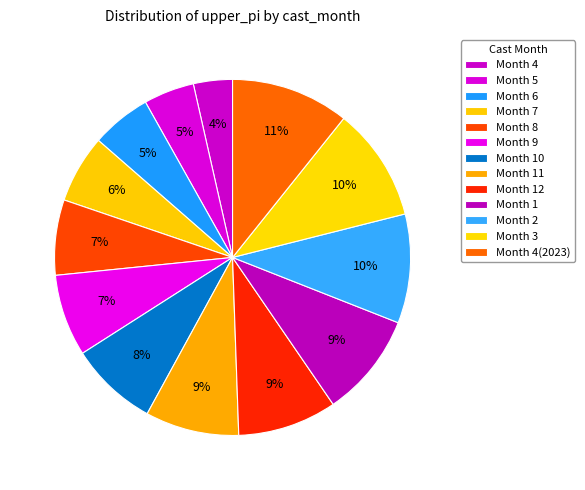

Rank the categories by value from lowest to highest.

4, 5, 6, 7, 8, 9, 10, 11, 12, 1, 2, 3, 4(2023)